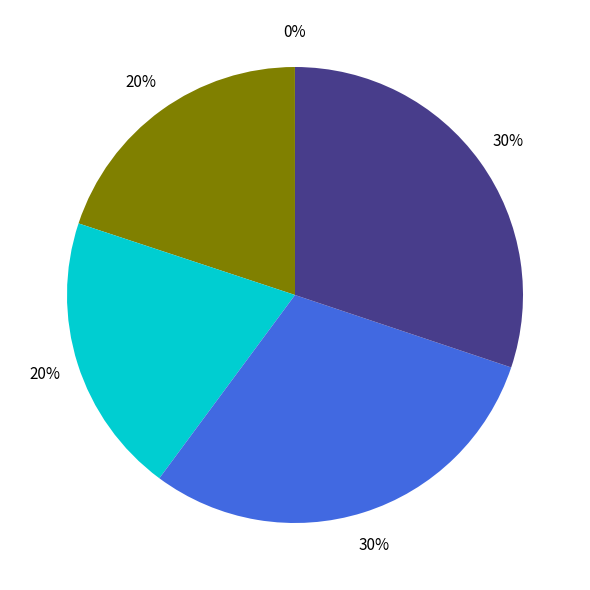

To the nearest percent, what is the average slice percentage?

20%